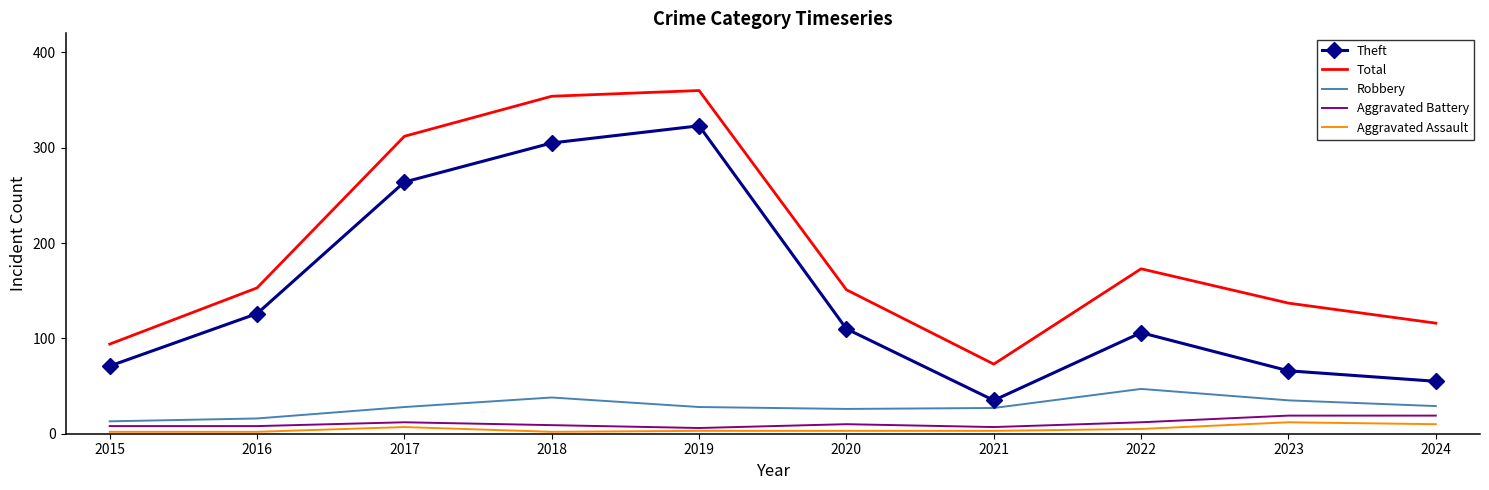

True or false: Robbery has a value of 13 at 2015.

True